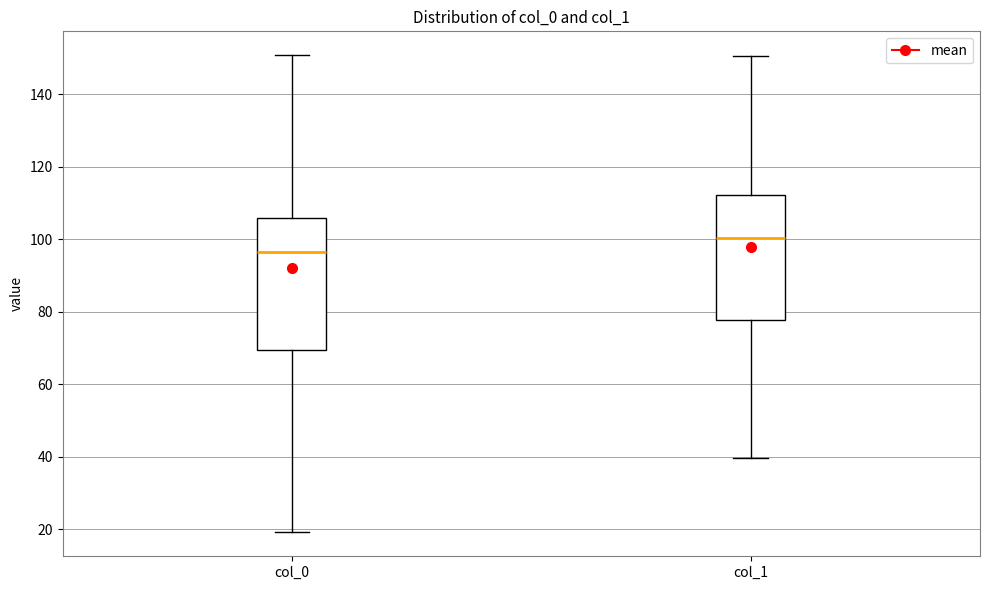

Reading left to right, read every box against the y-axis: the position of its median line, the range the box covers, and the ends of its whiskers. The values are not printed on the chart, so give them approximately, as read against the axis.

col_0: median 96, box 70 to 106, whiskers 20 to 150
col_1: median 100, box 78 to 112, whiskers 40 to 150